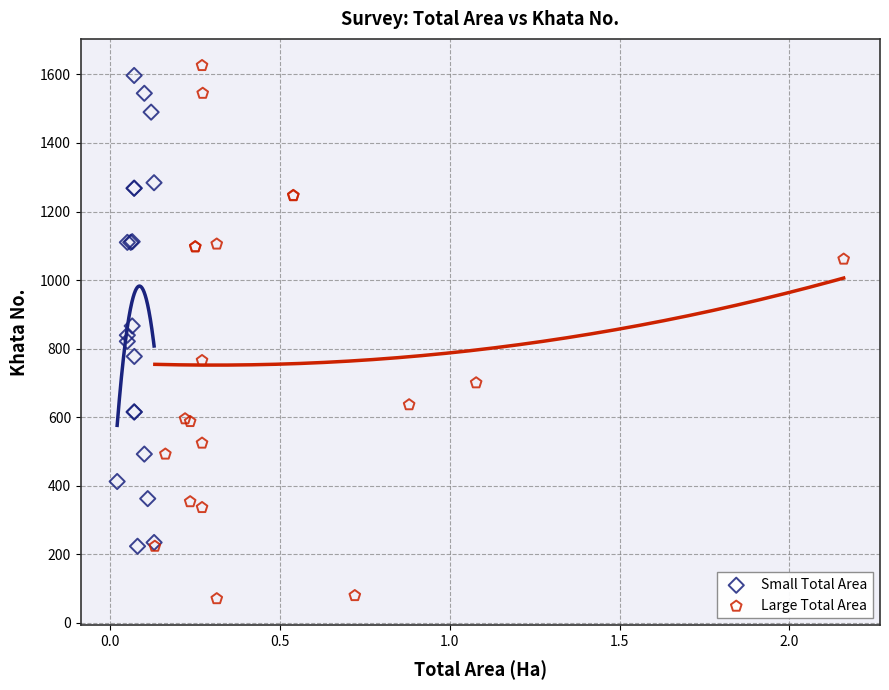

What are all the series names shown in the legend?

Small Total Area, Large Total Area